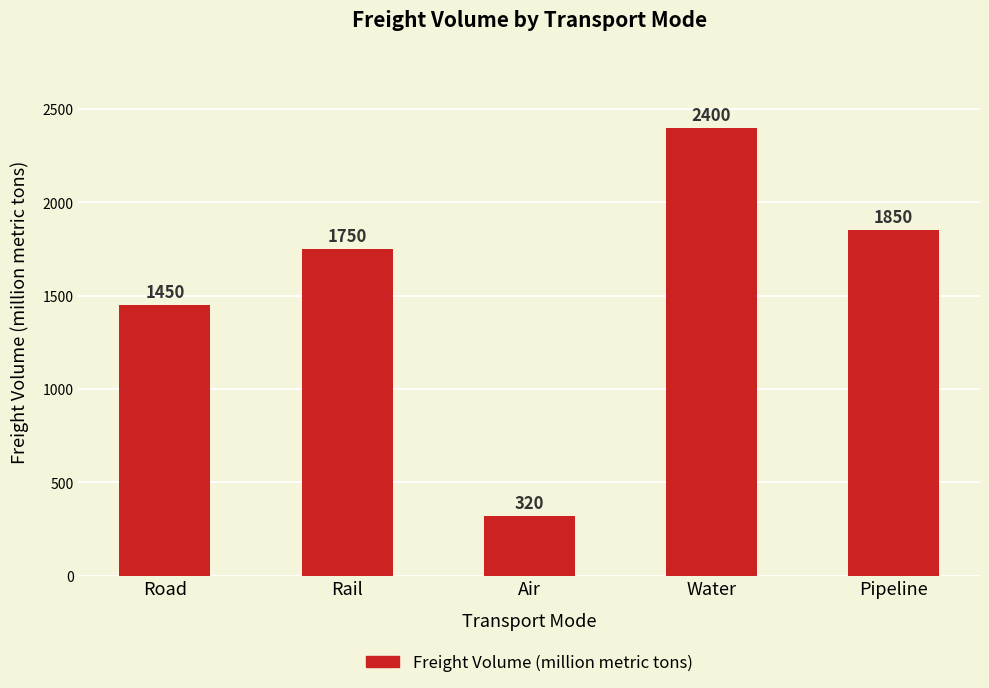

Rank the categories by value from lowest to highest.

Air, Road, Rail, Pipeline, Water